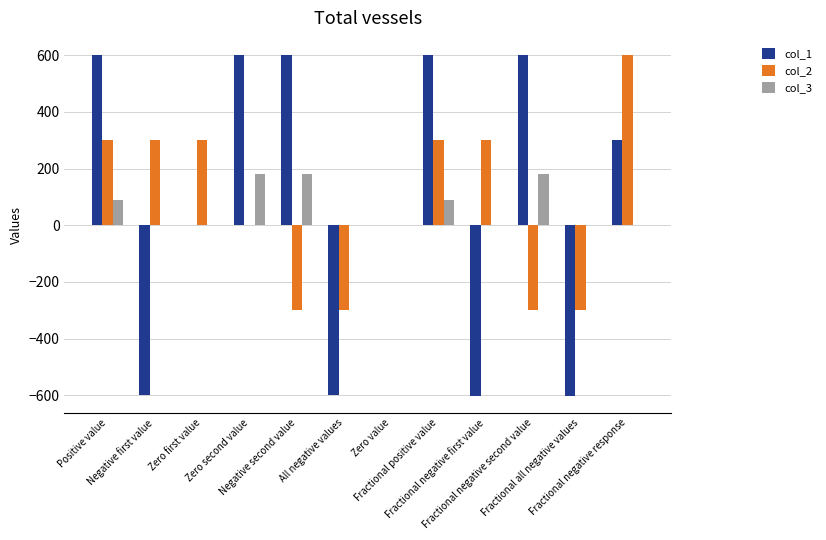

What is the greatest value displayed?

600.5